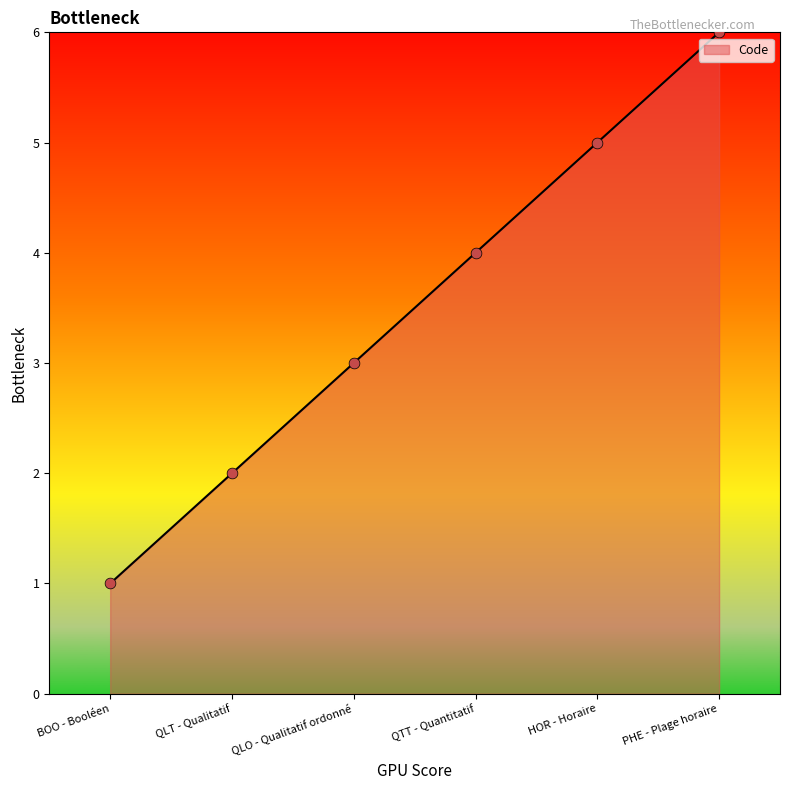

Approximately how many times larger is the value at BOO - Booléen compared to QLO - Qualitatif ordonné?

0.3